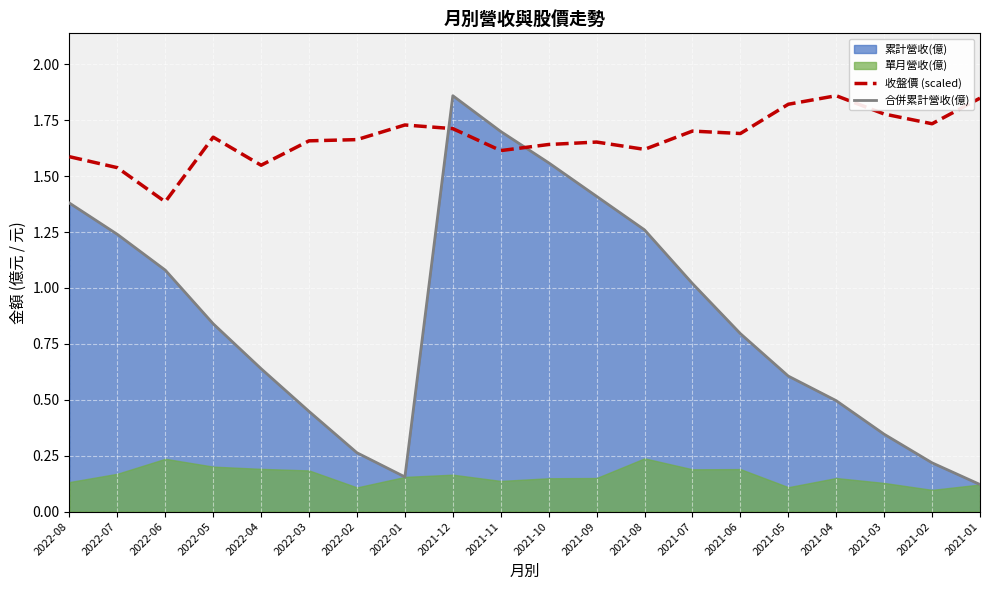

Which category has the highest value across all series?

2021-04